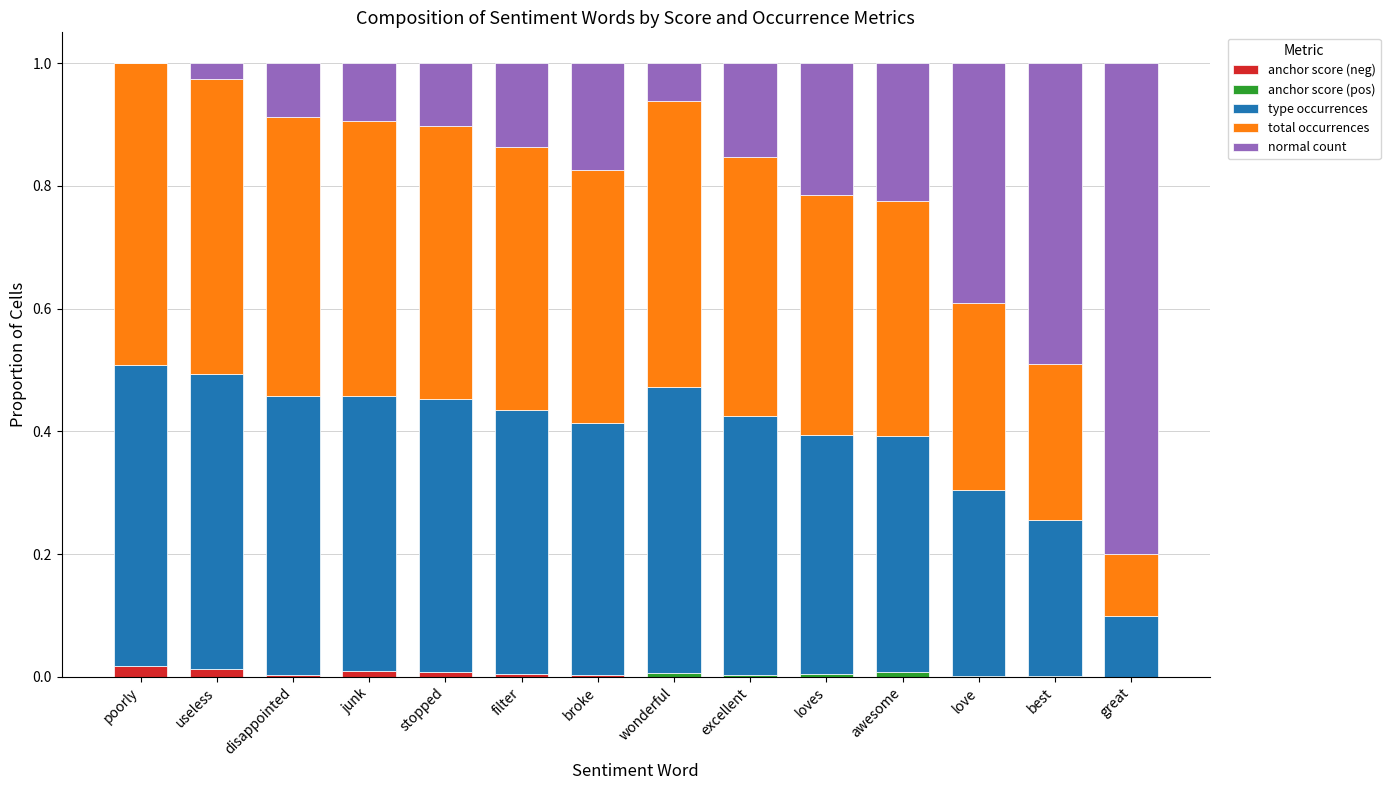

Which series changed the most between poorly and useless?

normal count